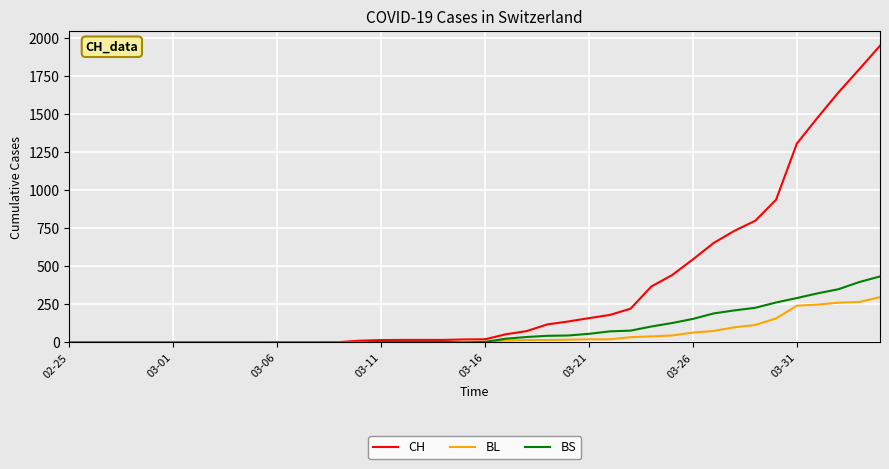

Which series has the largest range (max minus min)?

CH